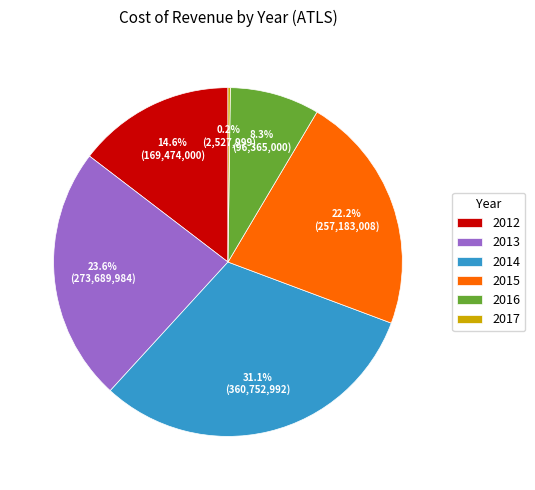

Between 2016 and 2013, which is larger?

2013